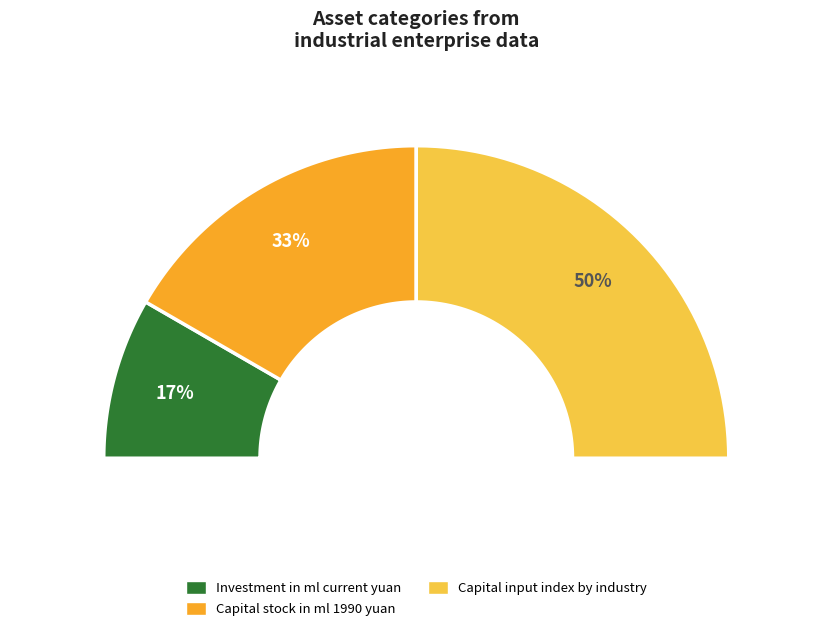

To the nearest percent, what percentage of the pie is Capital input index by industry?

50%